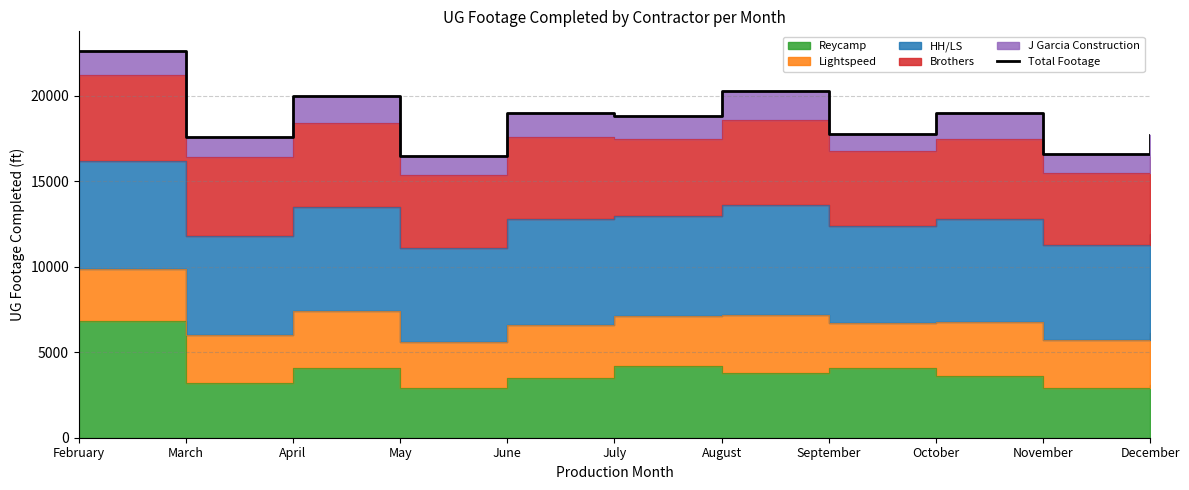

What is the change in value from February to December?

-4948